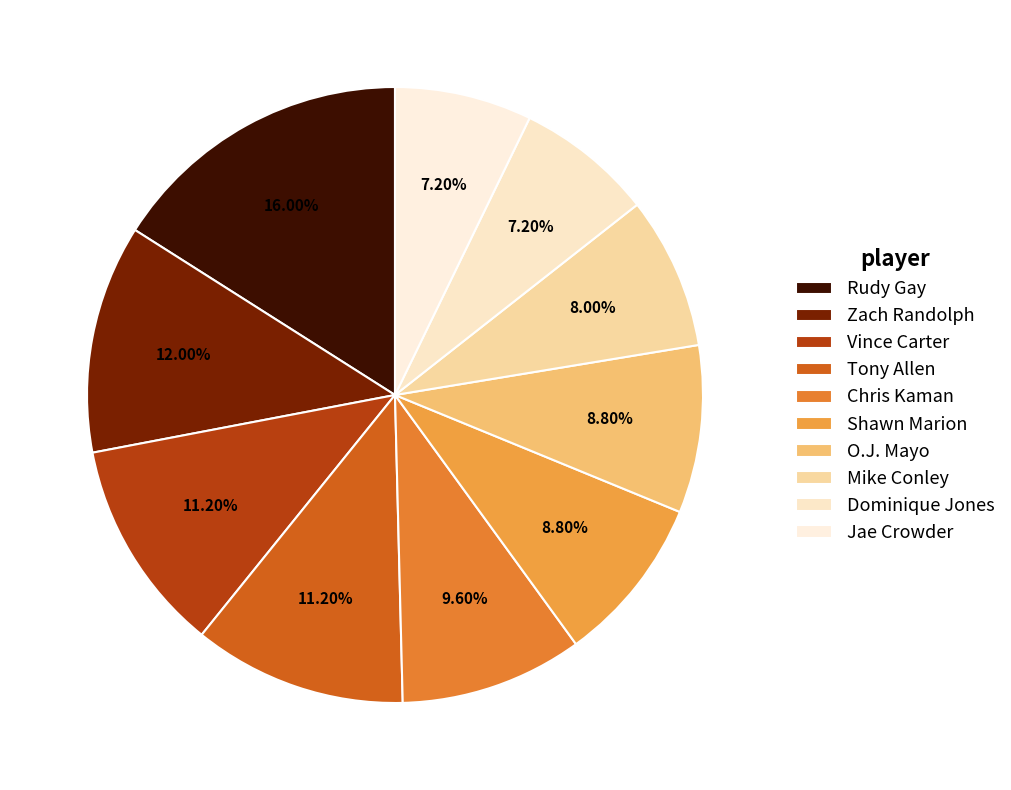

How many slices are in this pie chart?

10